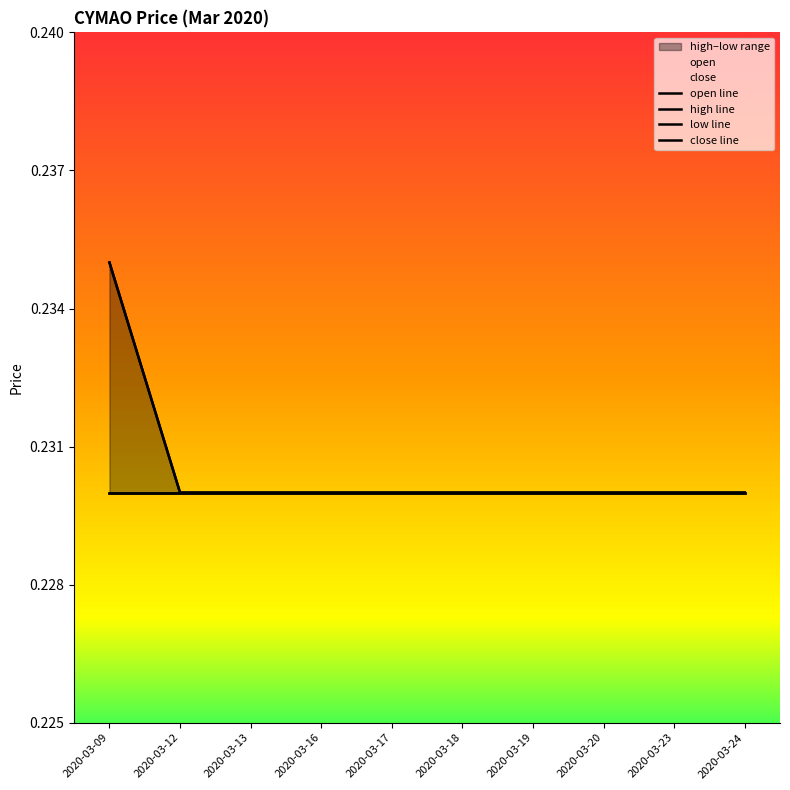

What value does the high line series have at 2020-03-16?

0.2